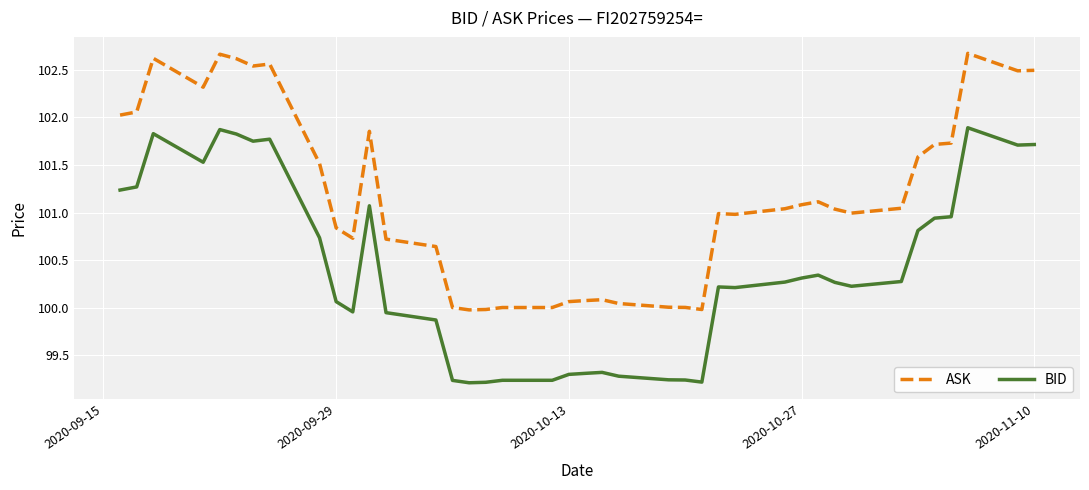

List the series in order of their overall mean, highest first.

ASK, BID